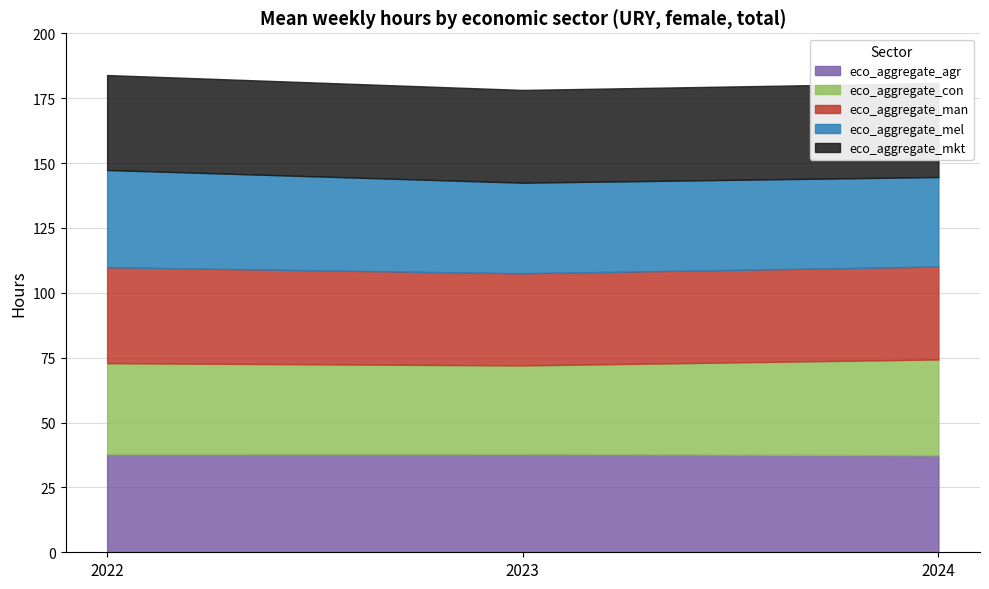

What is the spread (max minus min) of values at 2022?

2.7